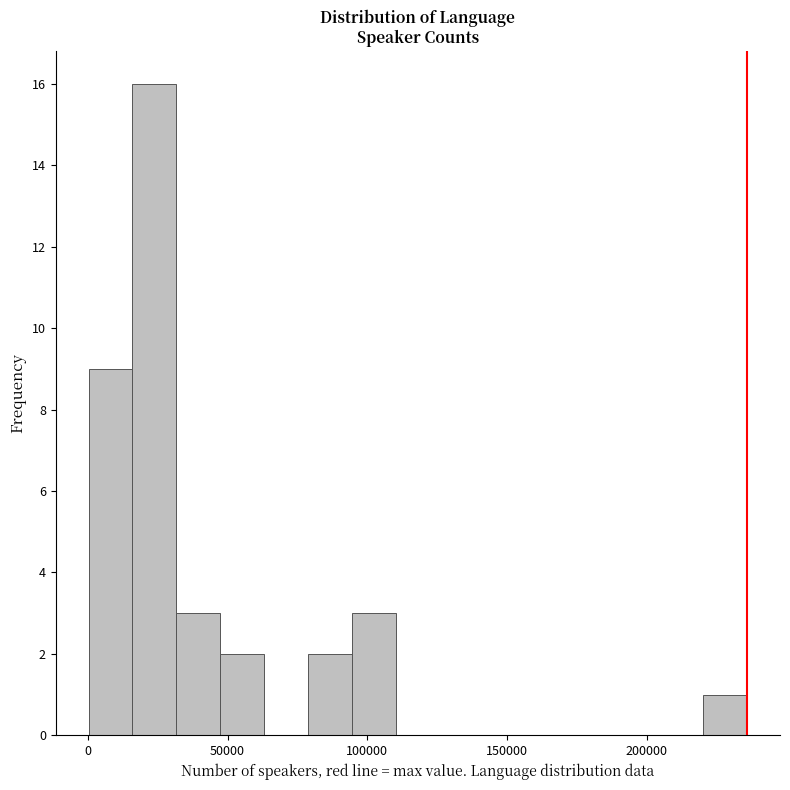

Around what value on the x-axis is the tallest bar? Give the approximate position of its centre, as read against the axis.

25000